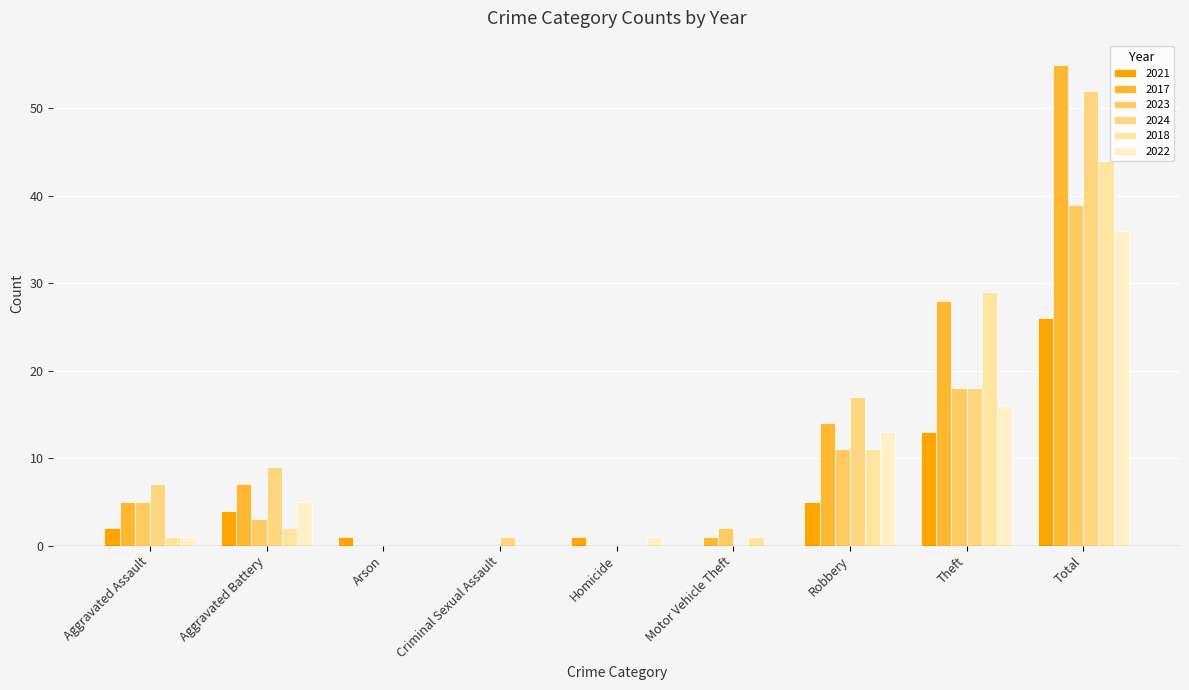

Which series has the largest total across all categories?

2017